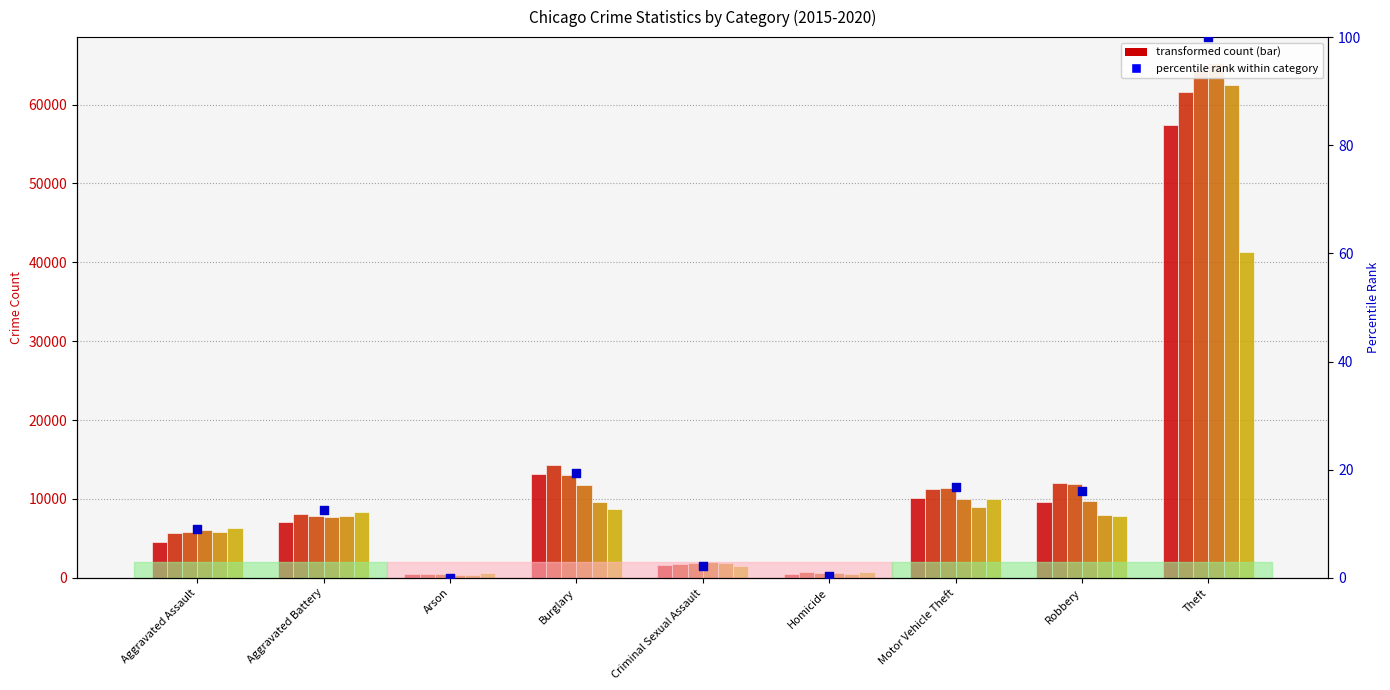

What is the change in value from Robbery to Theft?

+83.9